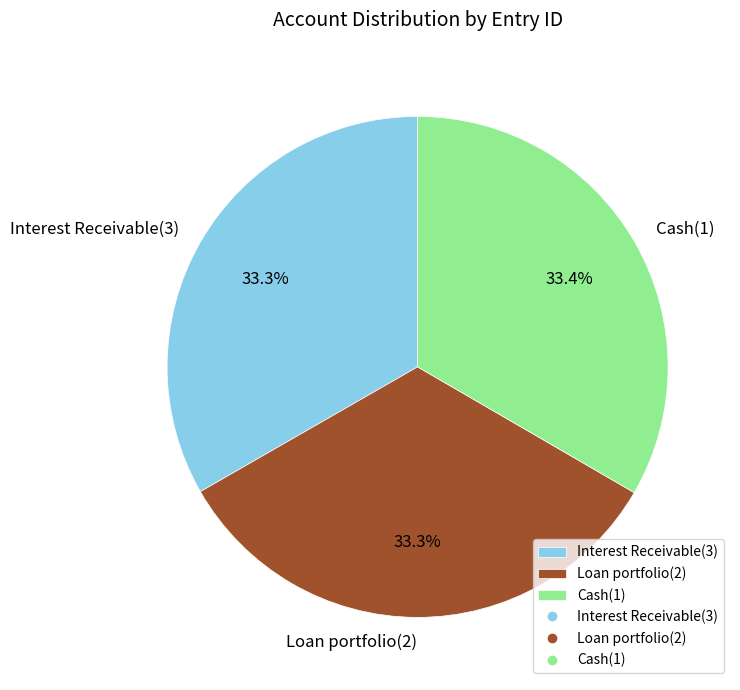

Does Cash(1) represent more than half of the total?

No